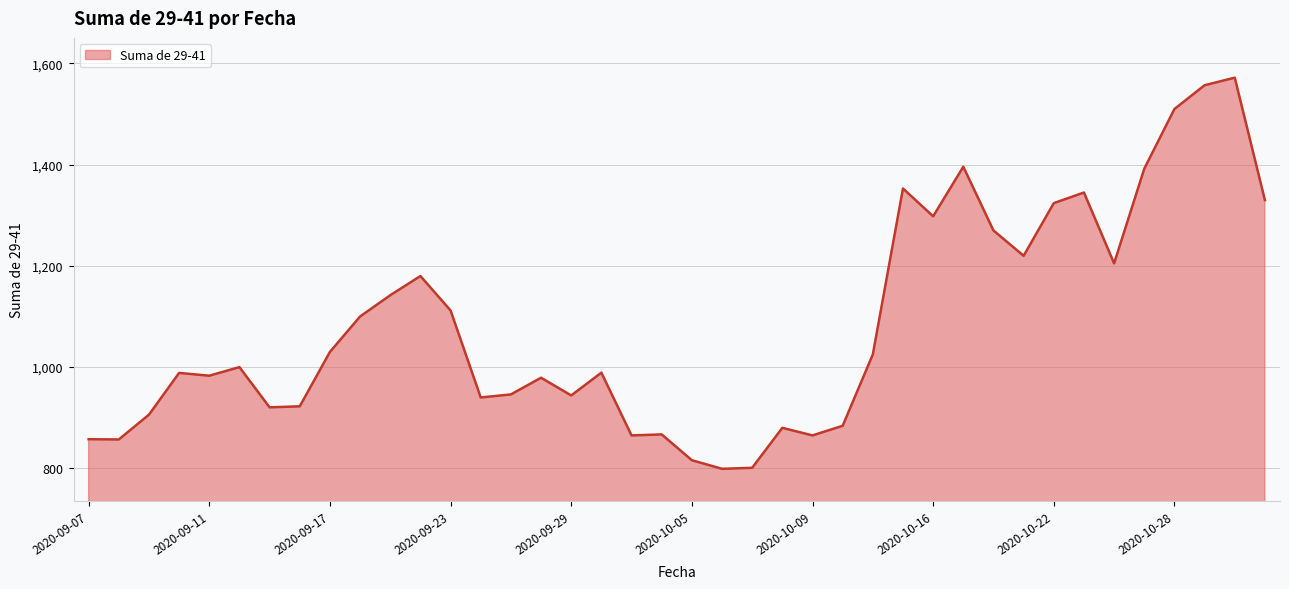

What is the difference between the maximum and minimum values?

773.0